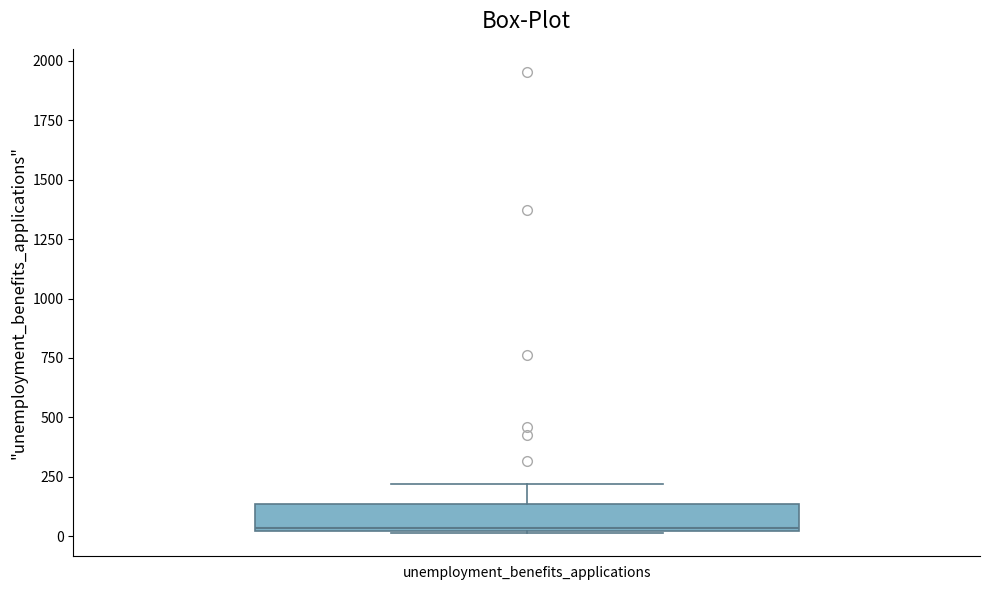

Where does the median line of the box for unemployment_benefits_applications sit on the y-axis? The values are not printed on the chart, so give them approximately, as read against the axis.

50